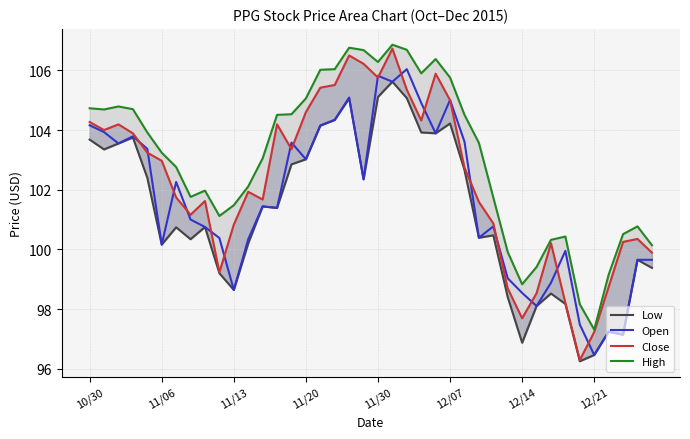

True or false: Open has a value of 128.9 at 12/14.

False